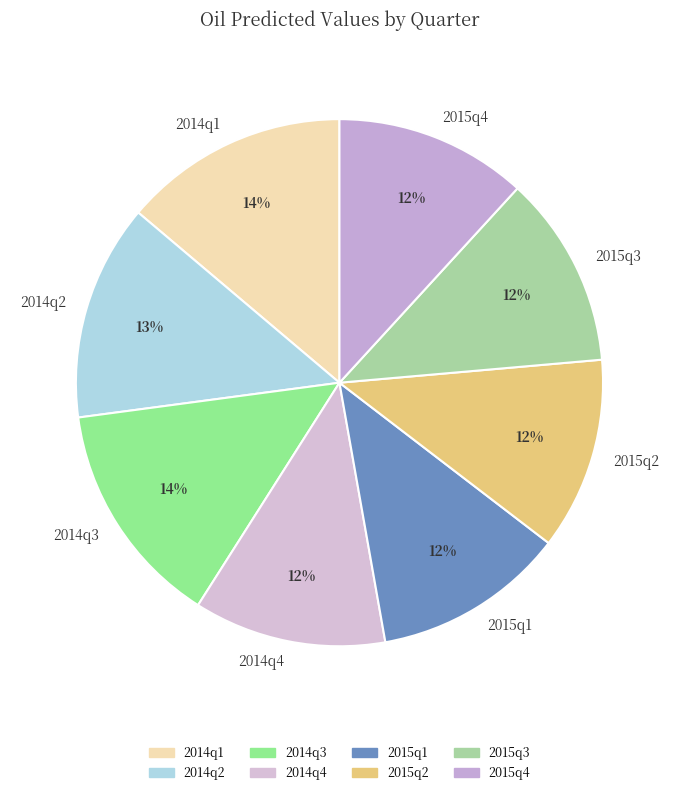

How many slices are in this pie chart?

8